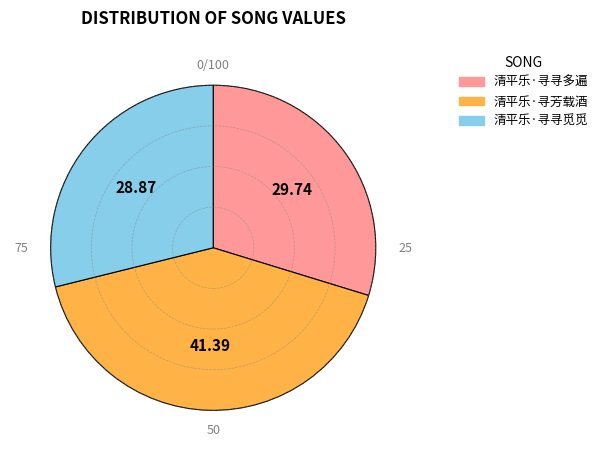

Which category has the biggest portion of the pie?

清平乐·寻芳载酒